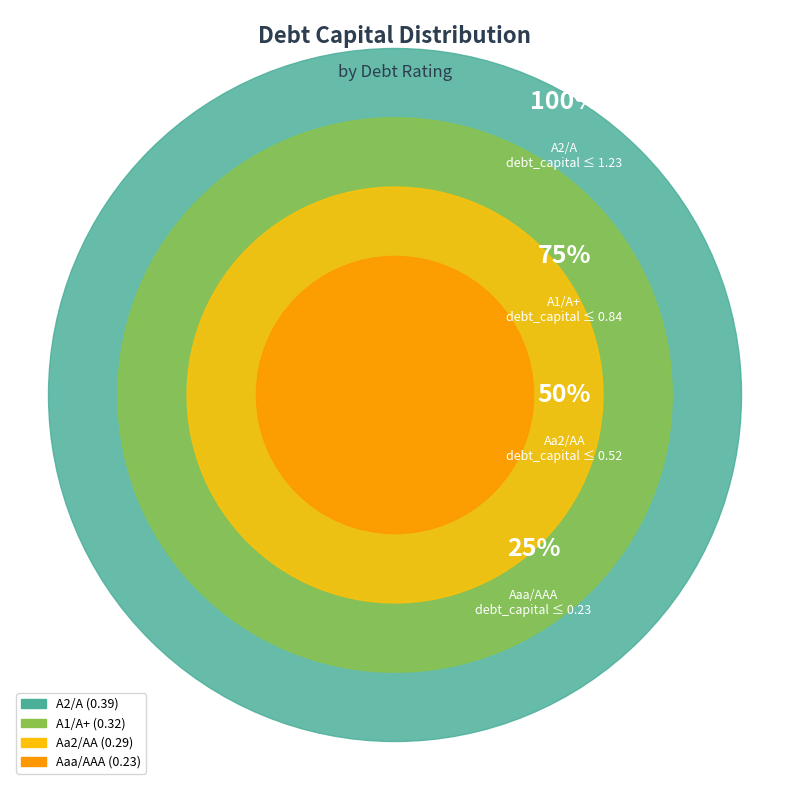

What is the largest slice in the pie chart?

A2/A